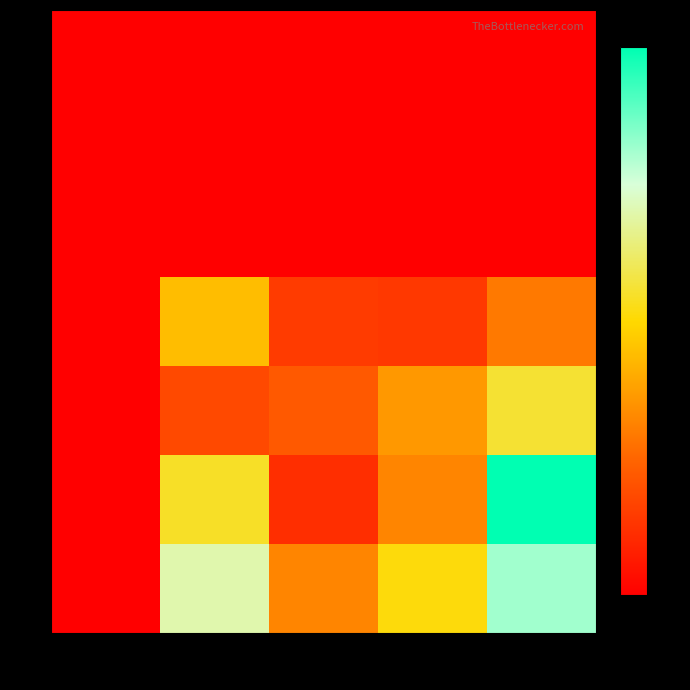

Which series has the largest total across all categories?

row_6